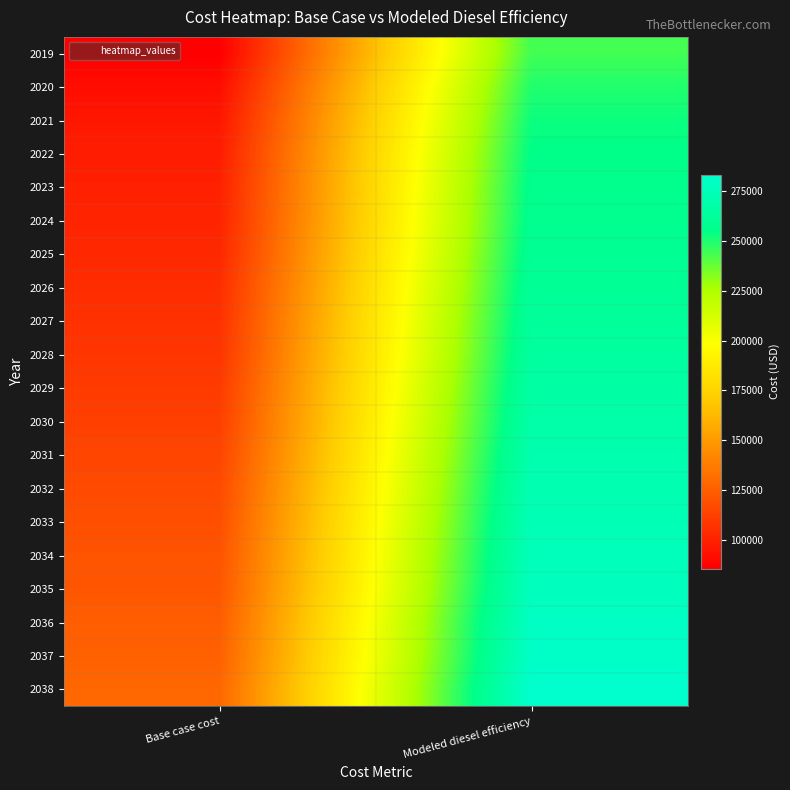

Which series has the largest total across all categories?

2038